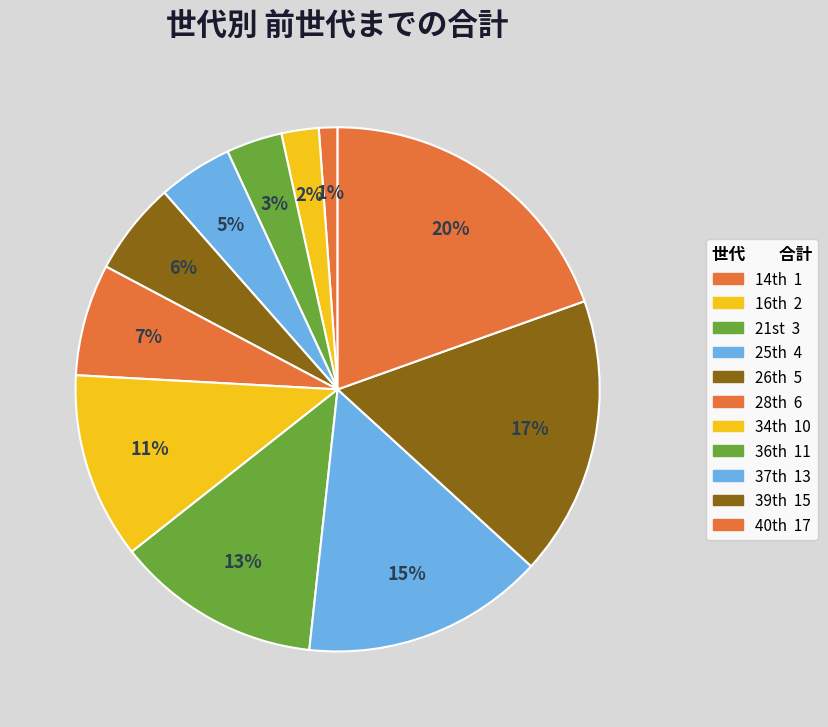

How many segments does this pie chart have?

11